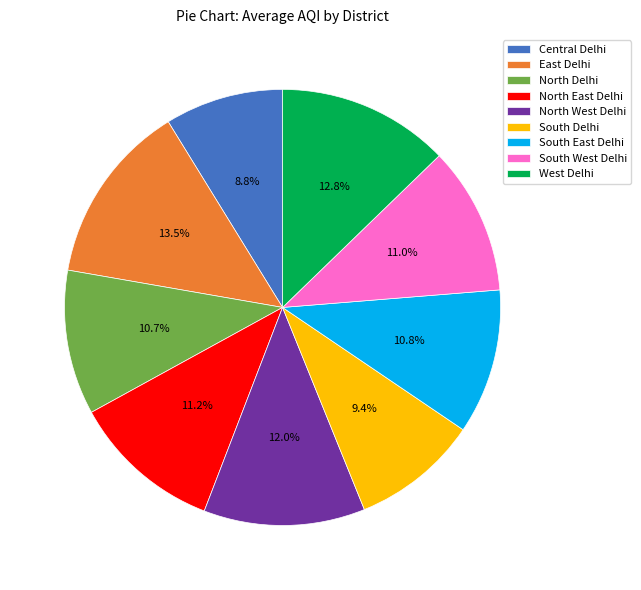

Which slice is the largest?

East Delhi